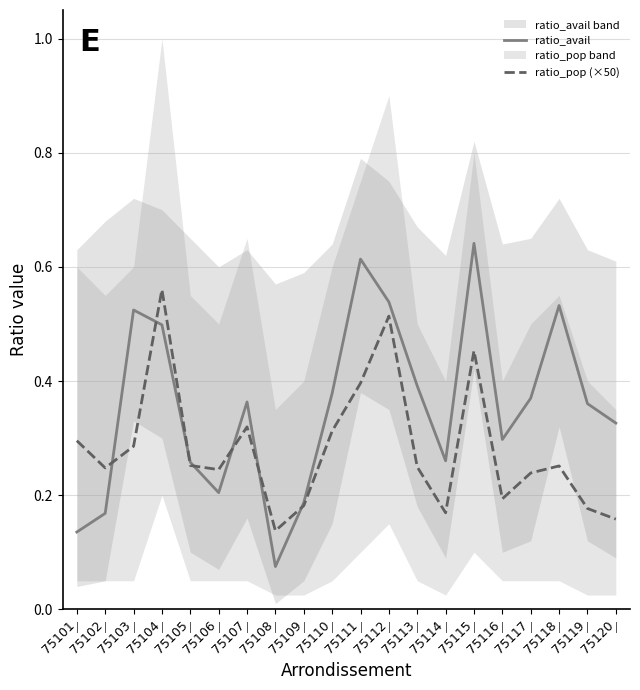

At how many categories does at least one series exceed 0?

20